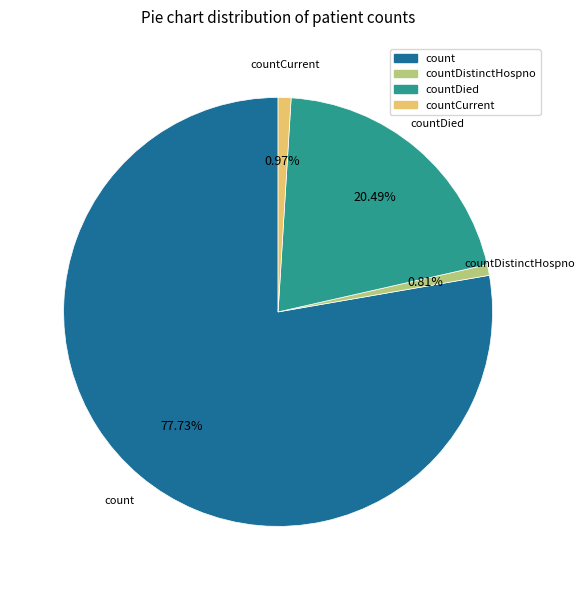

Does any single category account for the majority?

Yes